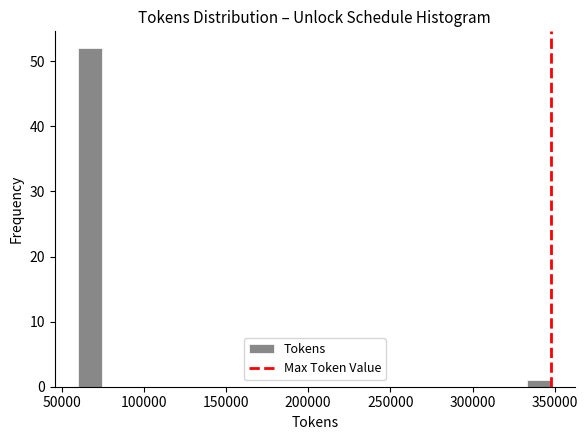

Read against the x-axis, roughly where is the centre of the tallest bar?

65000